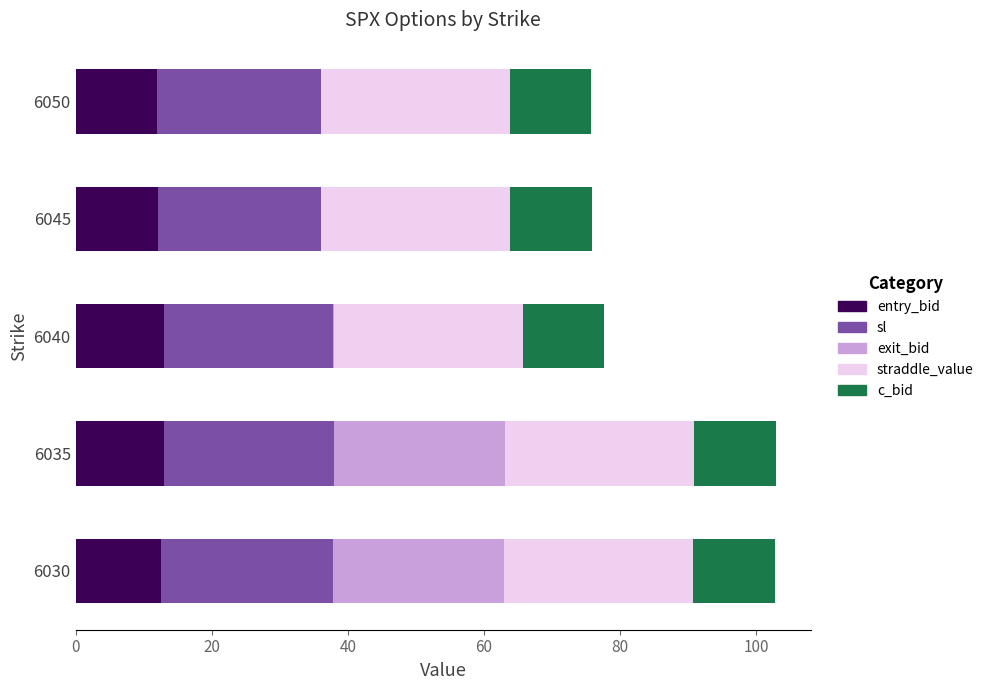

True or false: entry_bid has a value of 13.1 at 6035.

True